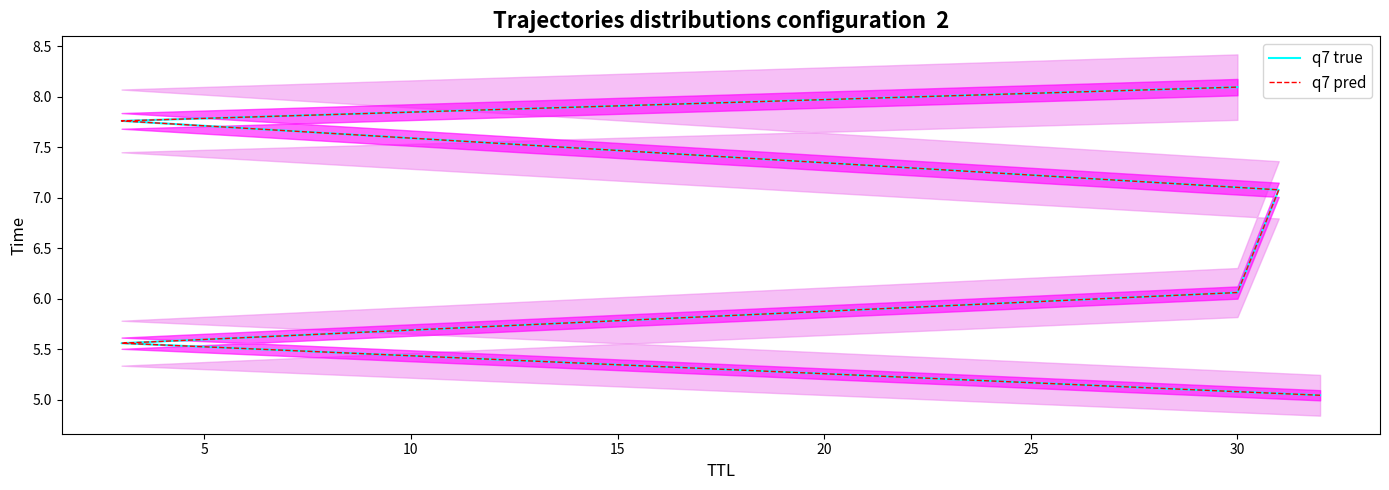

Reading left to right, list all the values displayed in this chart.

q7 true: 5.0	5.6	6.1	7.1	7.8	8.1
q7 pred: 5.0	5.6	6.1	7.1	7.8	8.1